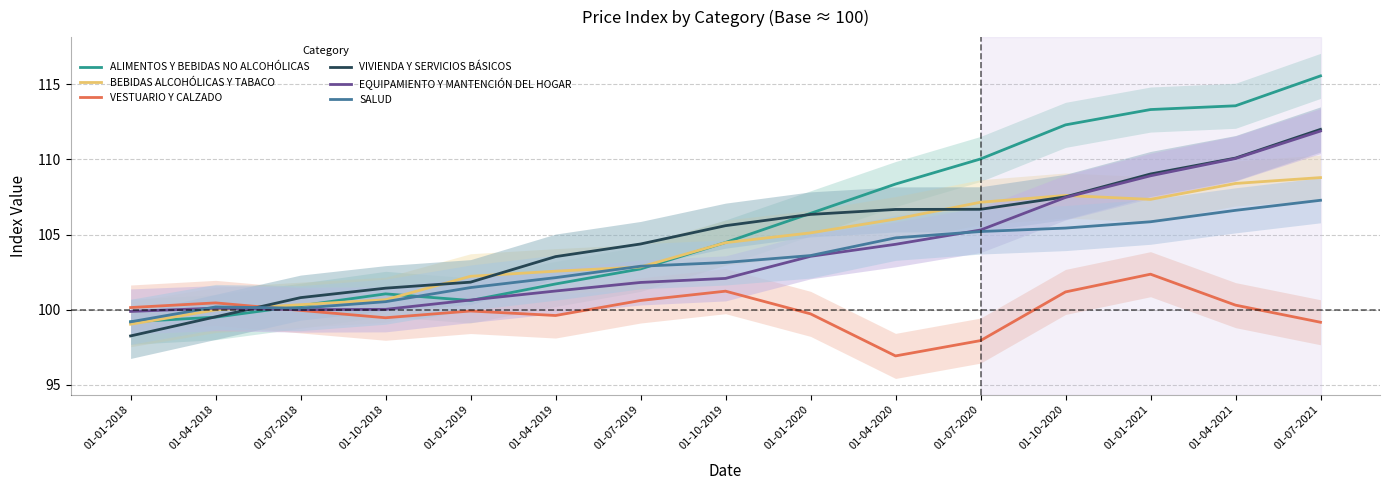

How many data points in SALUD are less than 103?

7